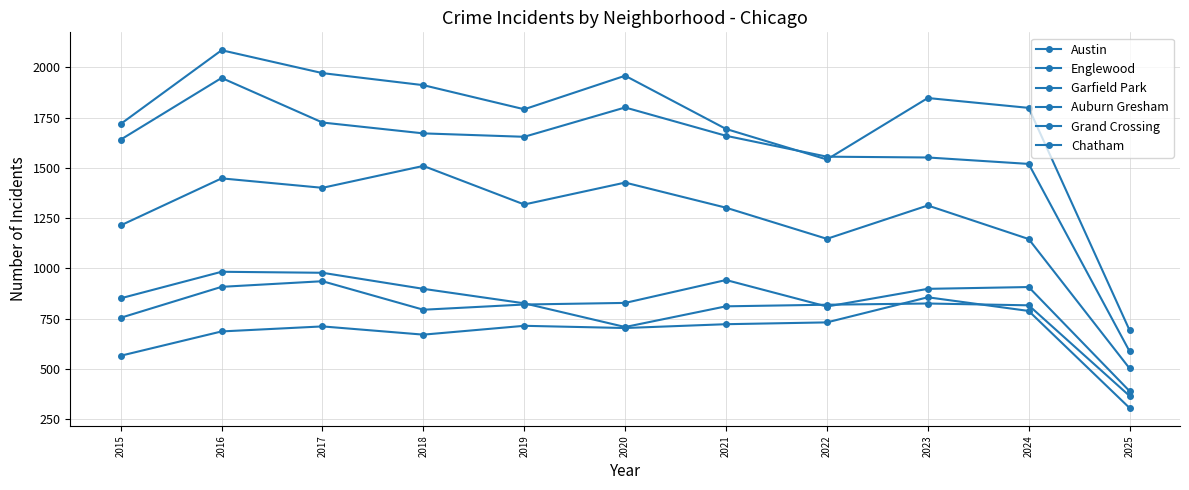

How many data points in Chatham are less than 711?

5